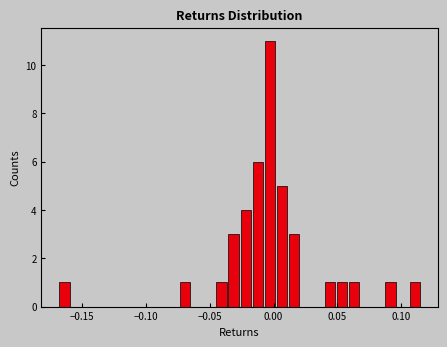

Around what value on the x-axis is the tallest bar? Give the approximate position of its centre, as read against the axis.

-0.005